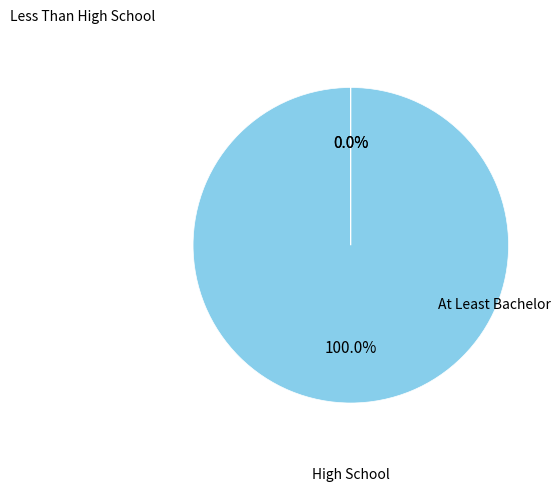

Is there any slice that represents more than half of the pie?

Yes